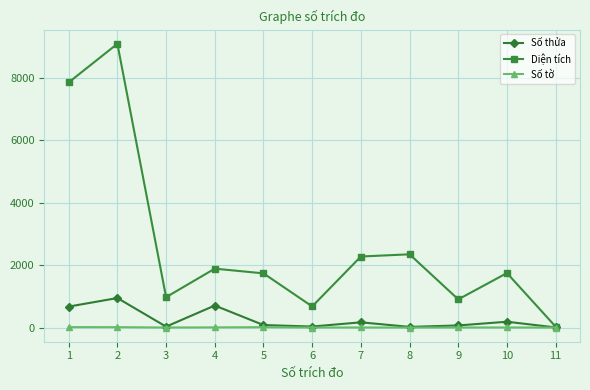

The value of Diện tích at 10 is 1746.0. True or false?

True